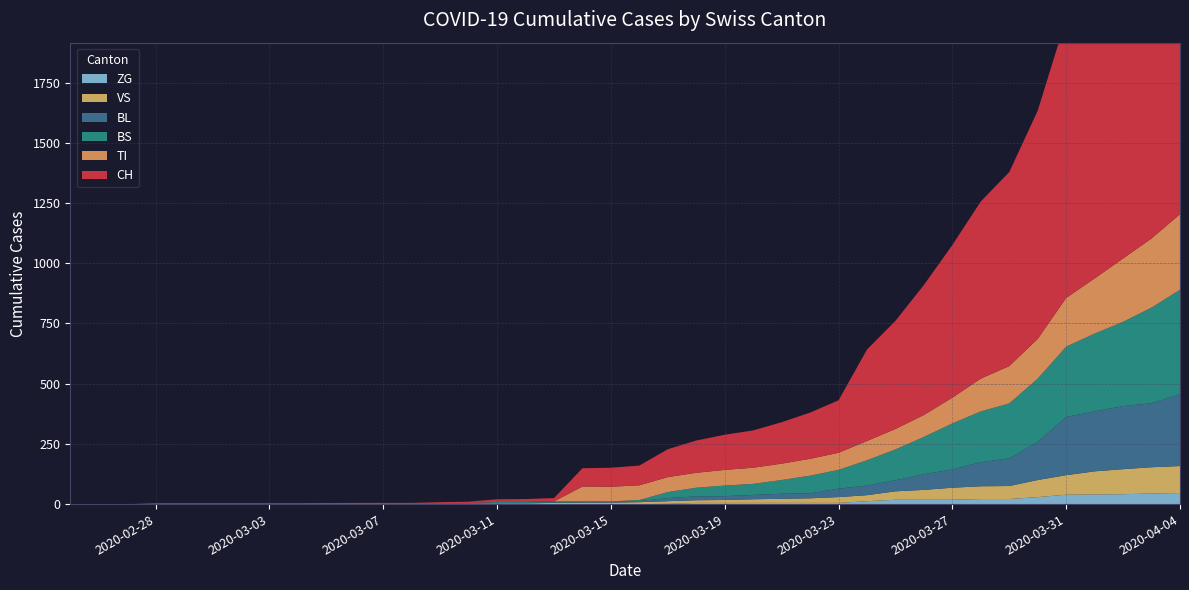

Reading left to right, what are all the values shown in this chart?

CH: 0	0	0	0	0	0	0	0	0	2	3	3	3	5	6	11	12	14	76	79	82	116	134	146	155	172	192	218	380	449	540	634	736	806	948	1160	1279	1480	1588	1742
TI: 0	0	0	0	0	0	0	0	0	0	0	0	0	0	0	0	0	0	61	61	61	62	62	65	67	68	70	71	80	85	91	107	136	155	165	202	229	263	287	314
BS: 0	0	0	0	0	0	0	0	0	0	0	0	0	0	0	4	4	4	4	0	4	25	36	44	46	57	73	78	105	128	155	191	211	228	263	292	323	350	397	434
BL: 0	0	0	0	0	0	0	0	0	0	0	0	0	1	2	2	2	2	2	5	5	13	16	16	18	21	21	35	40	46	65	76	100	115	158	242	249	262	266	298
VS: 0	0	0	2	2	2	2	2	2	2	2	2	2	2	2	3	3	5	6	6	8	11	11	12	15	17	19	24	25	35	41	50	53	54	71	81	96	104	109	112
ZG: 0	0	0	0	0	0	0	0	0	0	0	0	0	0	0	0	0	0	0	0	0	1	5	5	5	5	5	5	12	18	18	18	21	21	29	39	40	41	44	46